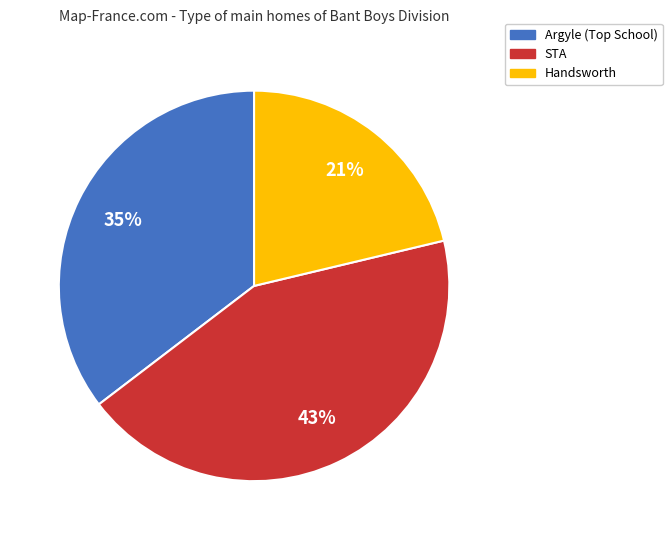

Count the number of slices in the pie.

3